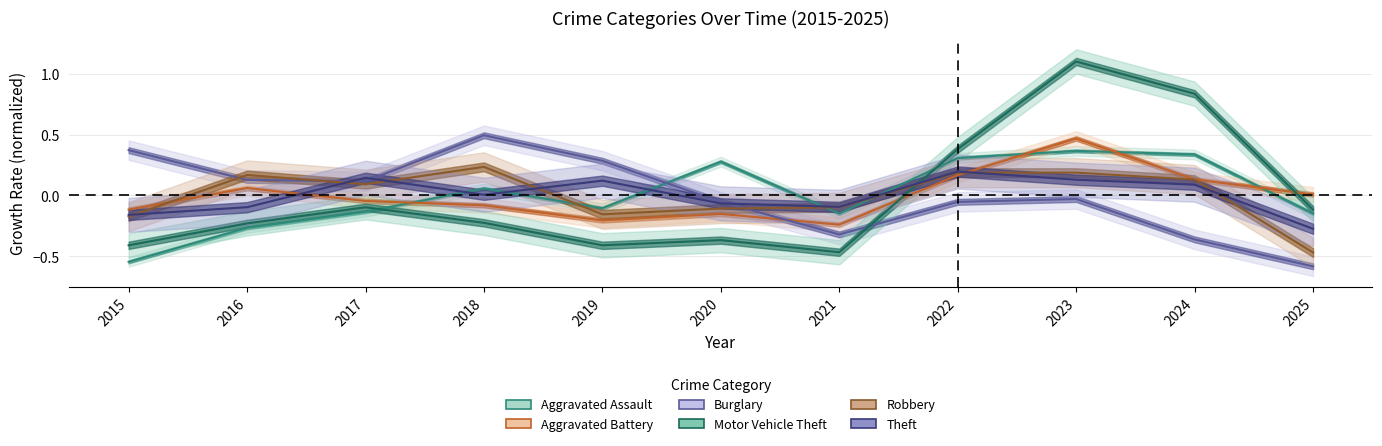

Which series has the widest spread of values?

Motor Vehicle Theft